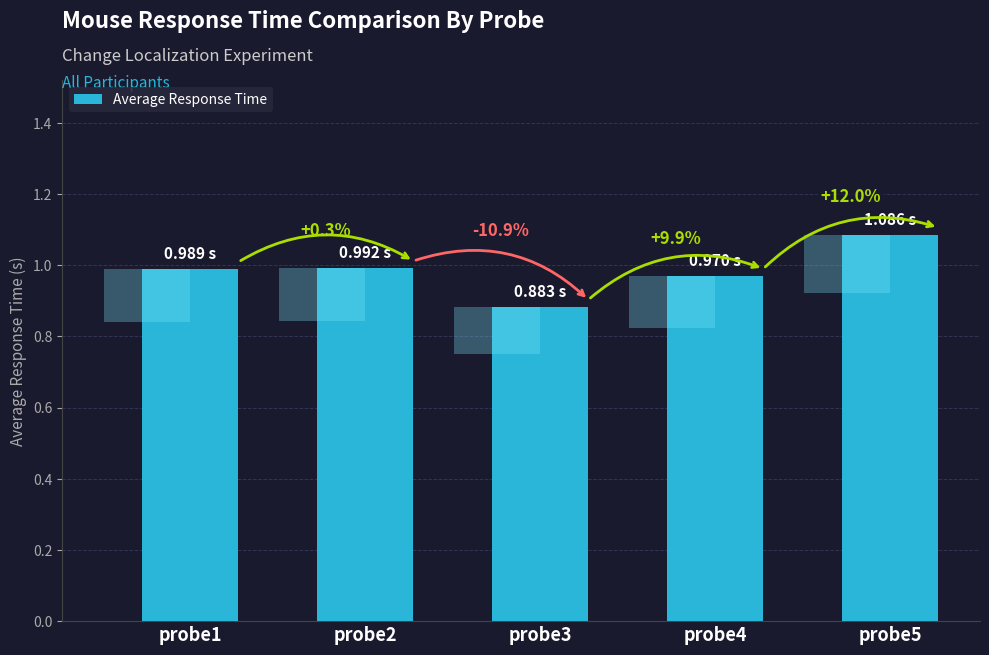

What is the change in value from probe2 to probe5?

+0.1